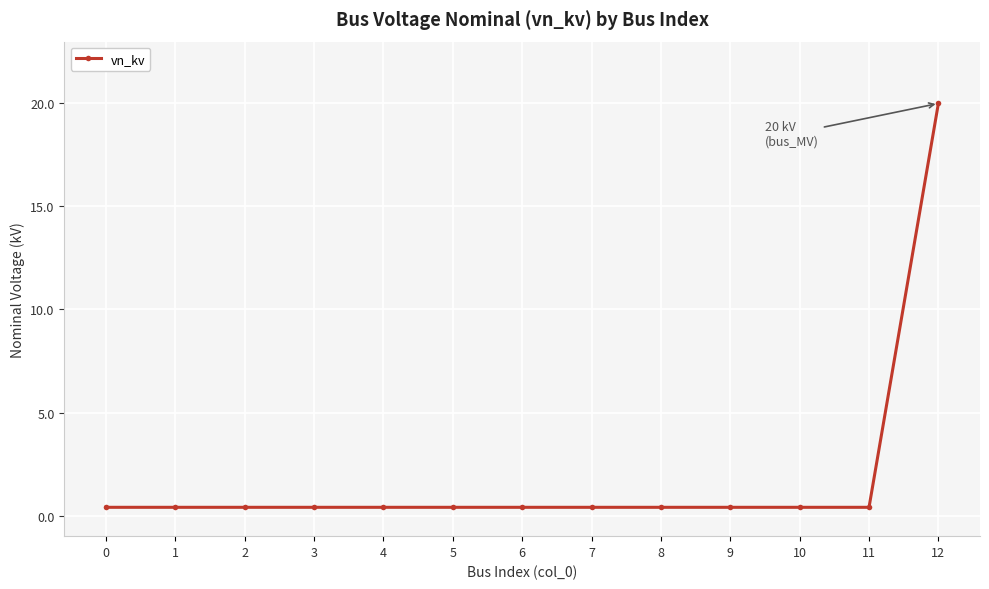

How many lines are shown in the chart?

1